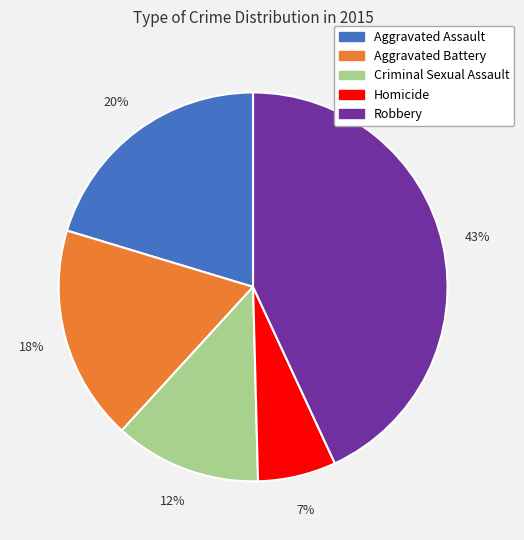

What percentage is the Criminal Sexual Assault slice, to the nearest percent?

12%